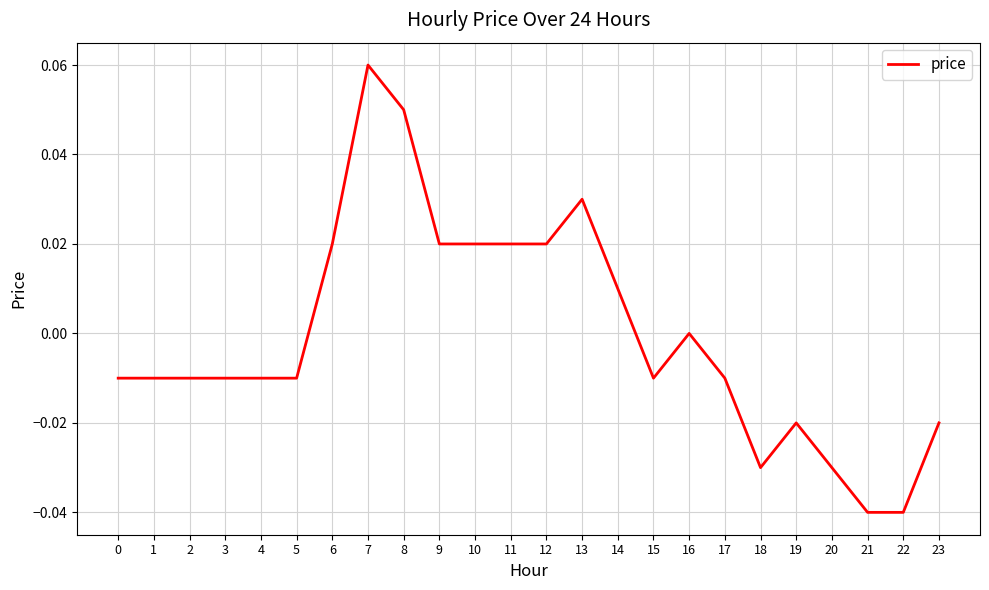

Count the number of categories in the chart.

24